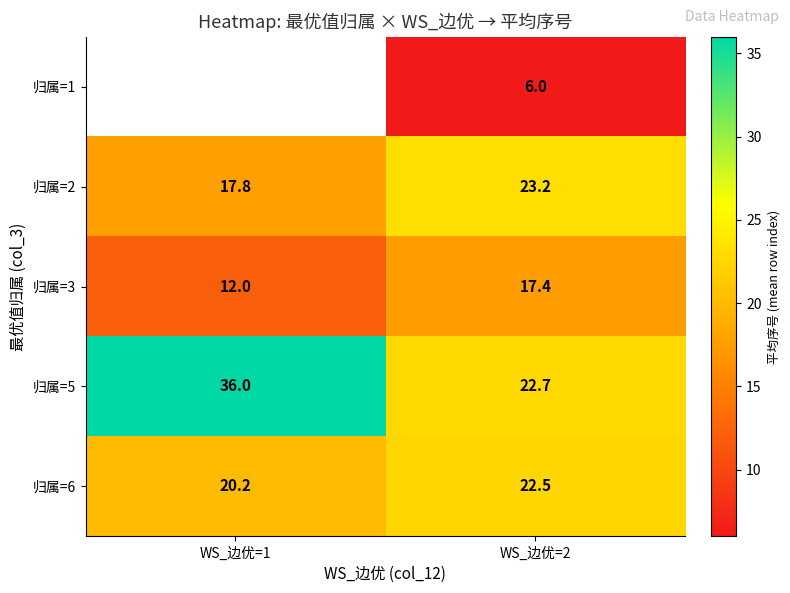

How many categories are shown in the chart?

2